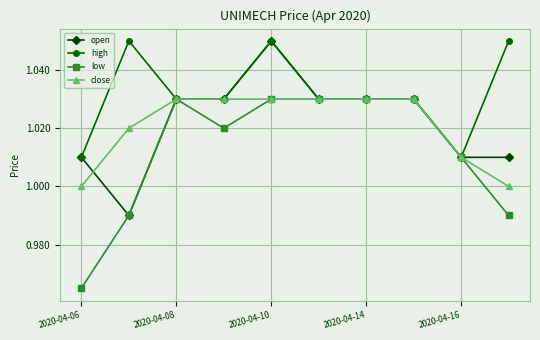

Which series has the widest spread of values?

low